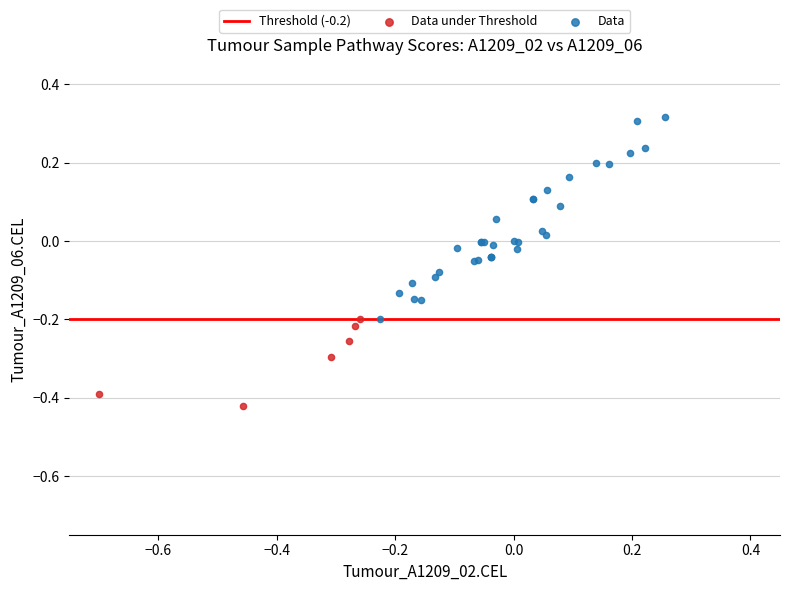

Which series has the widest spread of Y values?

Data